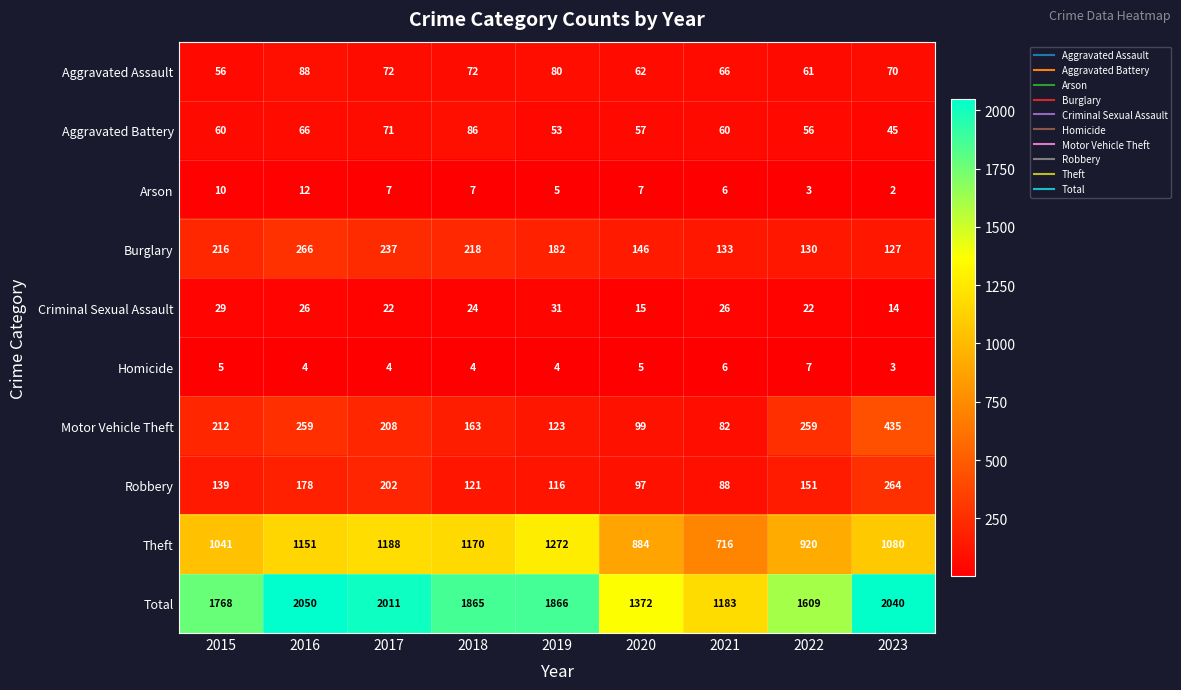

Between 2016 and 2022, which series saw the biggest shift?

Total